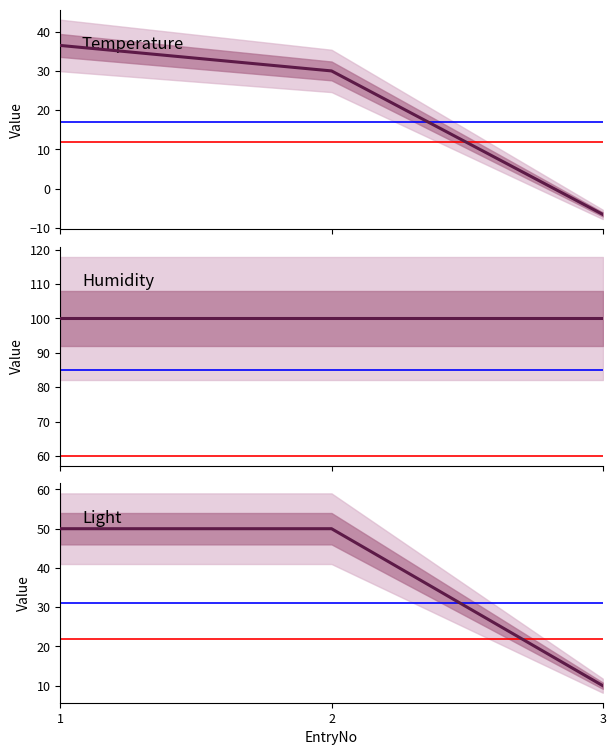

What is the total value across all series at 2?

180.0